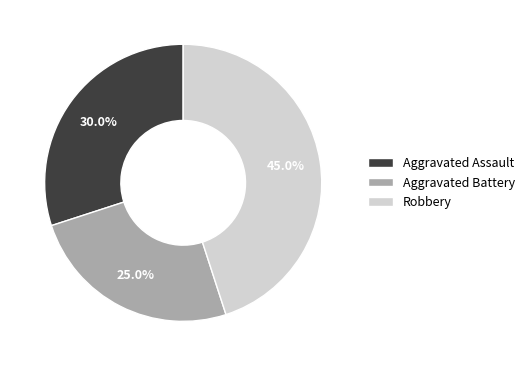

How many slices are in this pie chart?

3